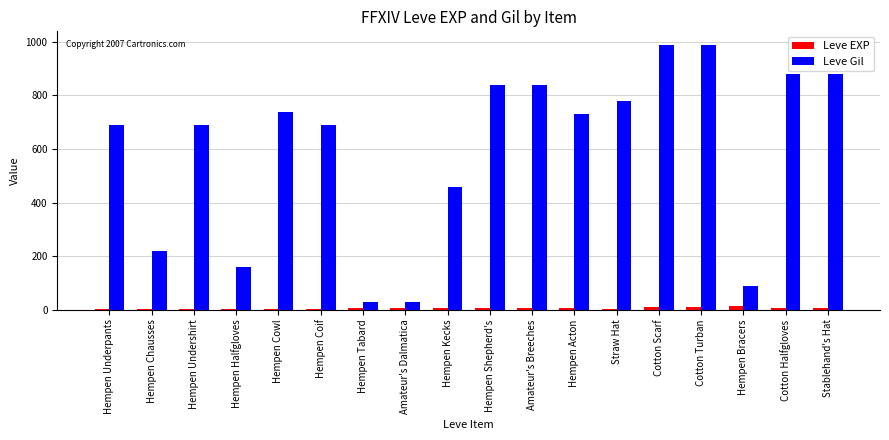

What is the greatest value displayed?

990